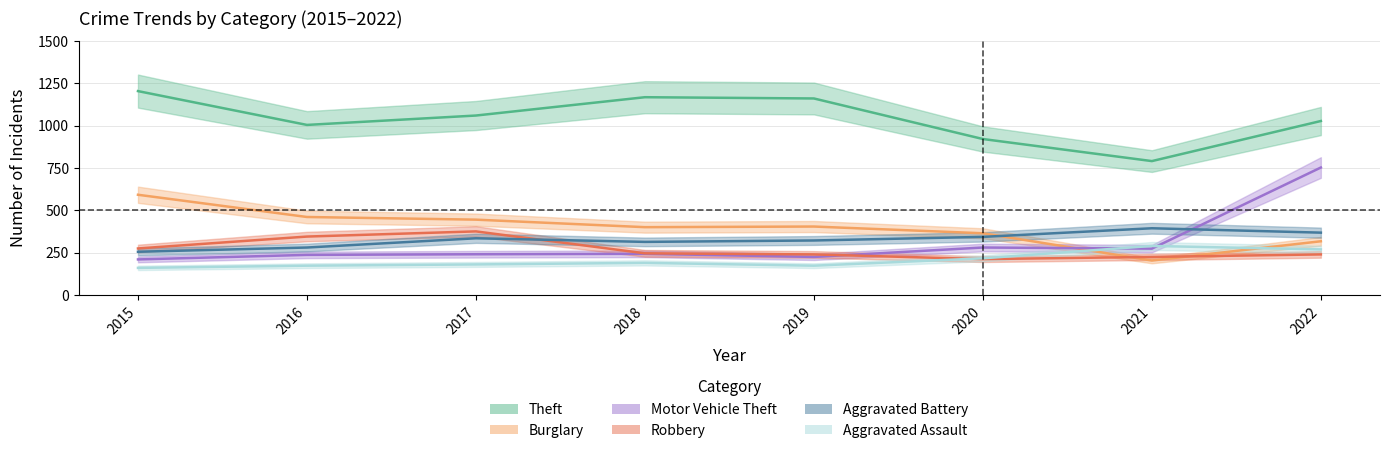

Is the value of Aggravated Battery at 2019 greater than the value of Robbery at 2015?

Yes